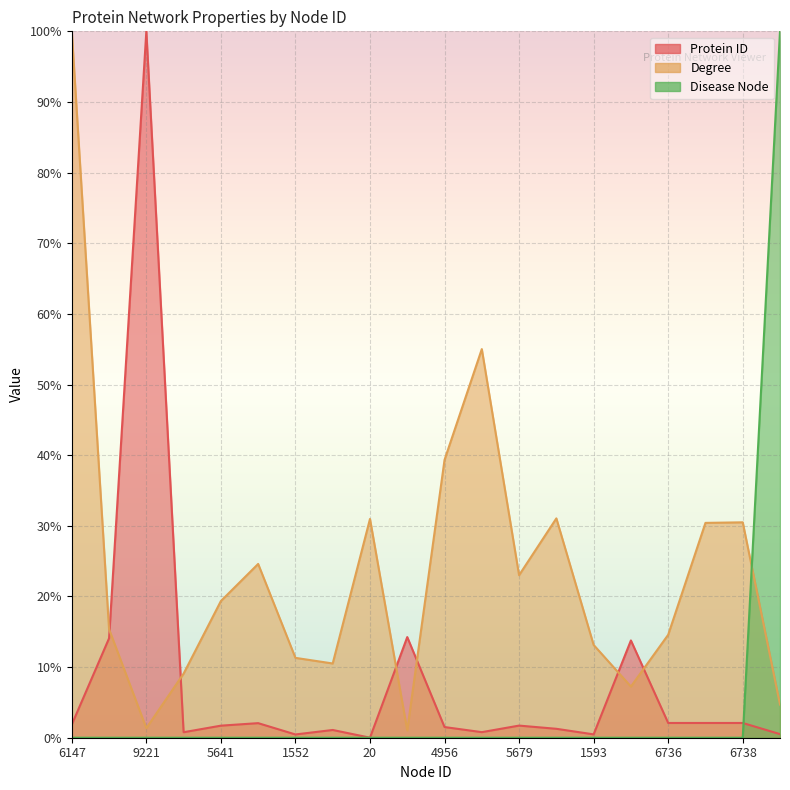

The value of Disease Node at 20 is 34.1. True or false?

False